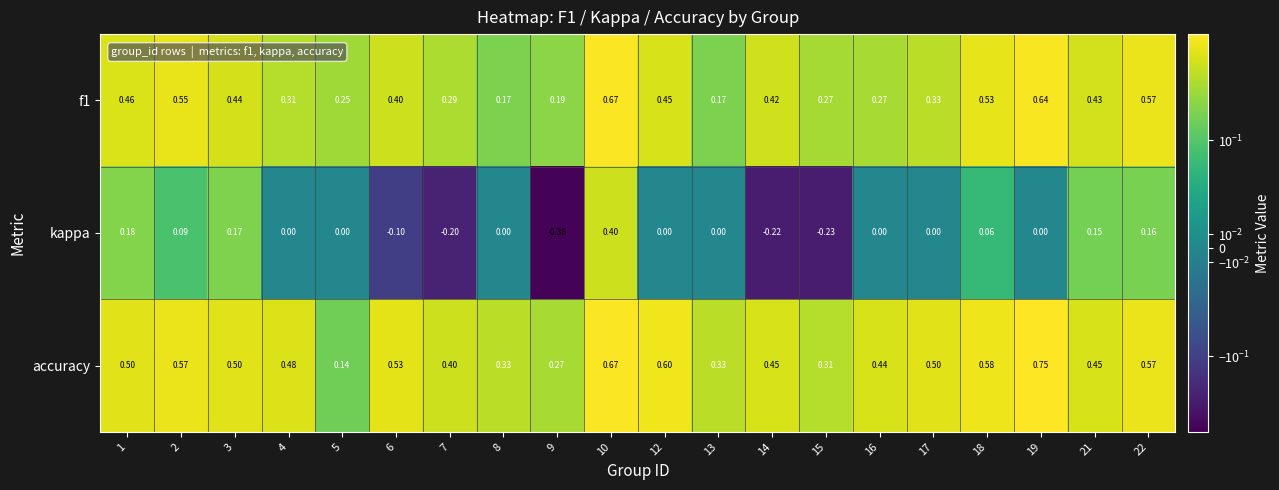

Which series has the largest total across all categories?

accuracy